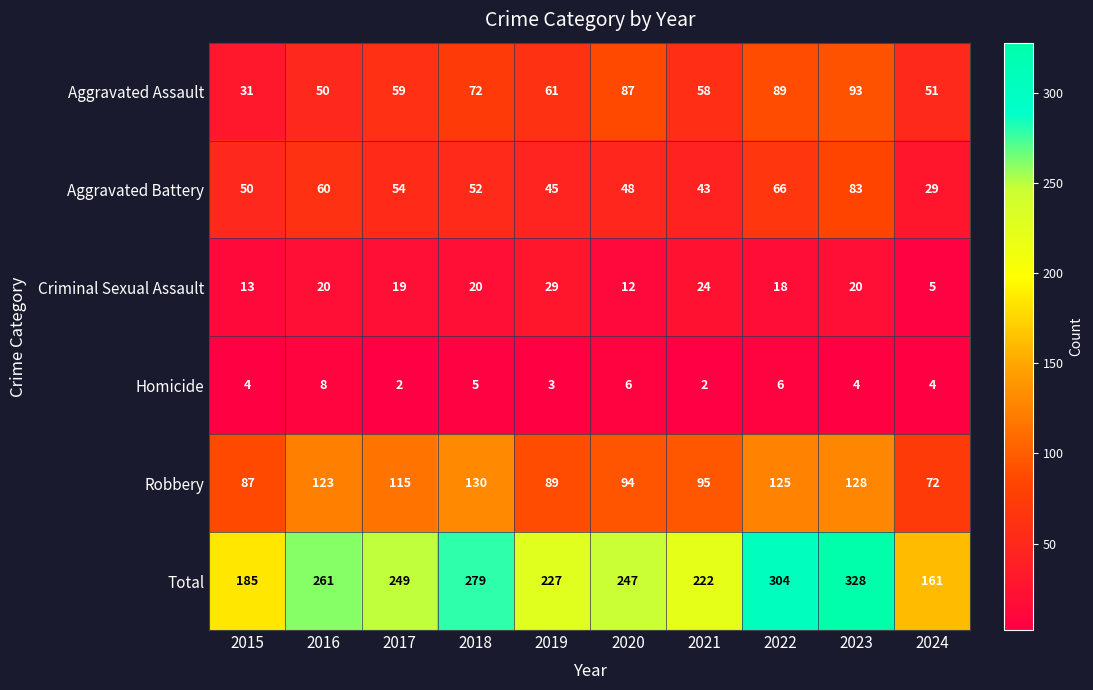

The value of Aggravated Assault at 2022 is 89. True or false?

True